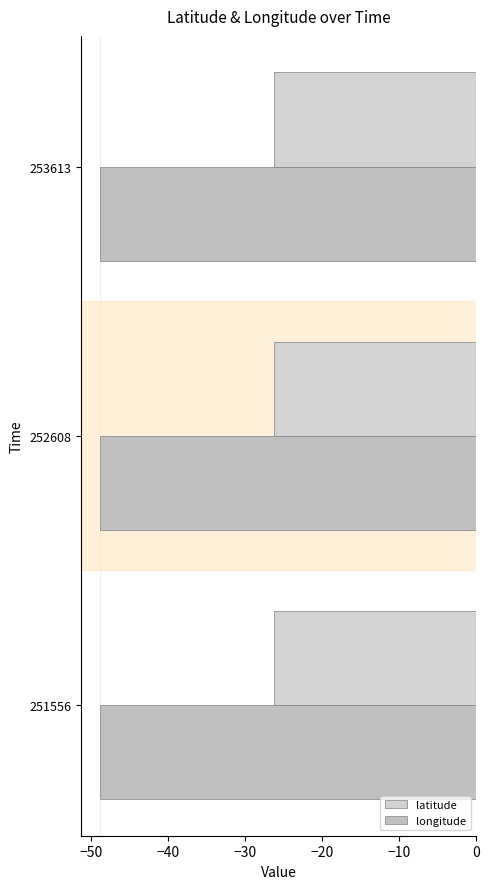

List the series in order of their overall mean, lowest first.

longitude, latitude